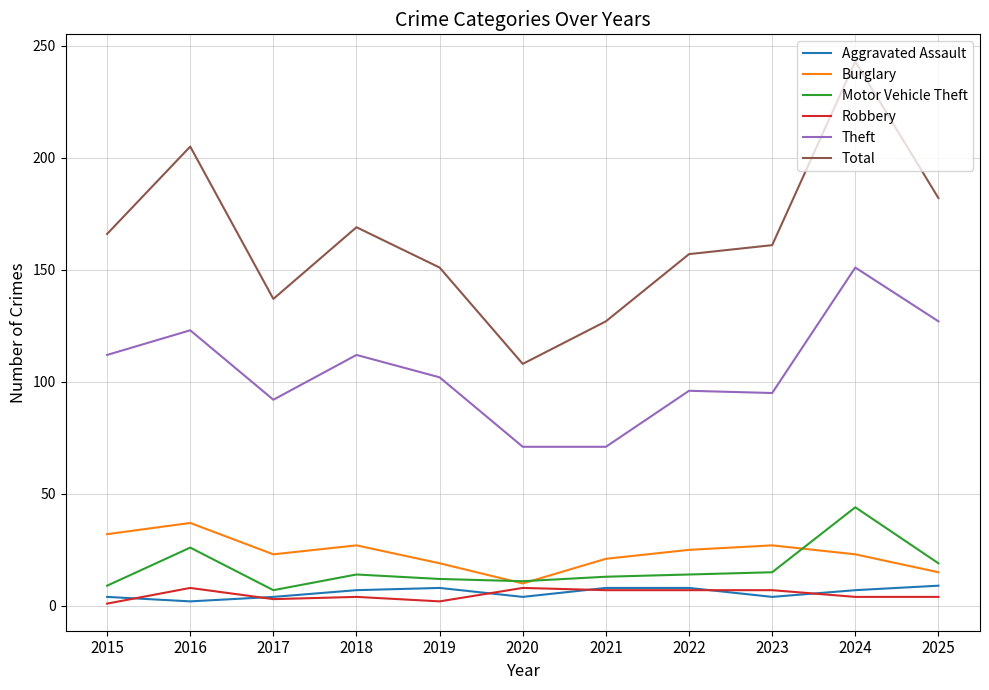

What is the average value of the Aggravated Assault series?

6